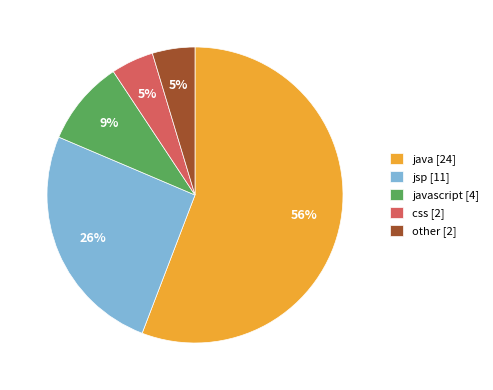

To the nearest percent, what is the difference between the java [24] and jsp [11] slice percentages?

30%